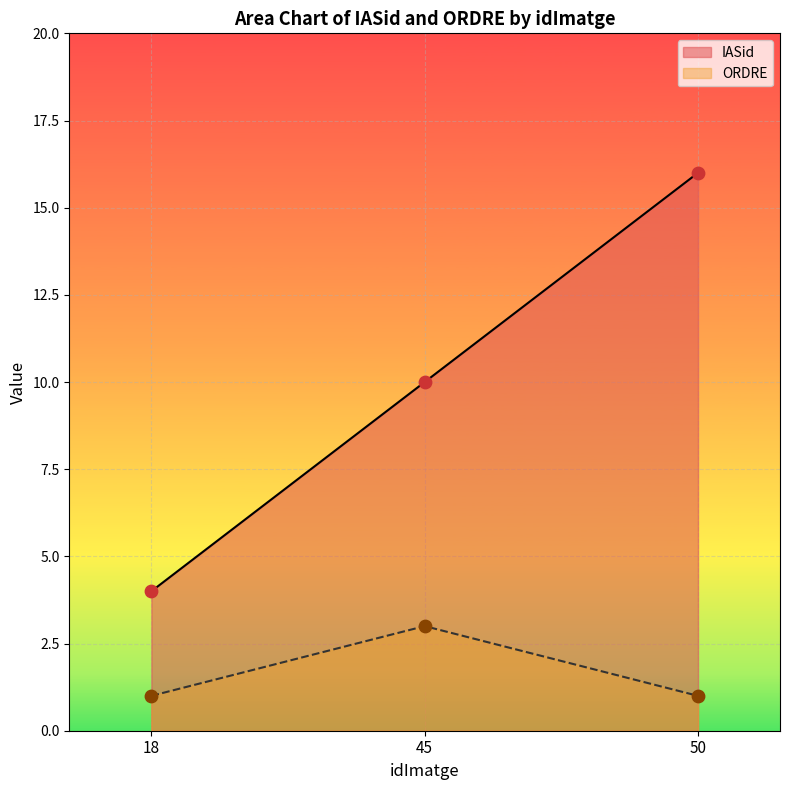

At how many categories does at least one series exceed 11?

1